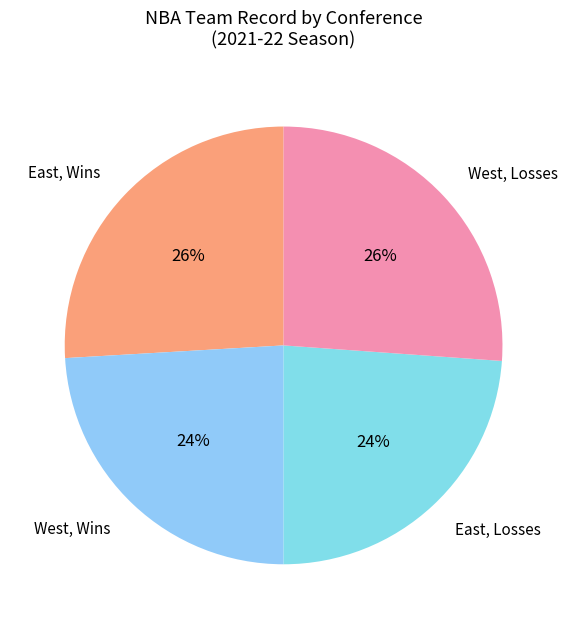

To the nearest percent, what is the average slice percentage?

25%